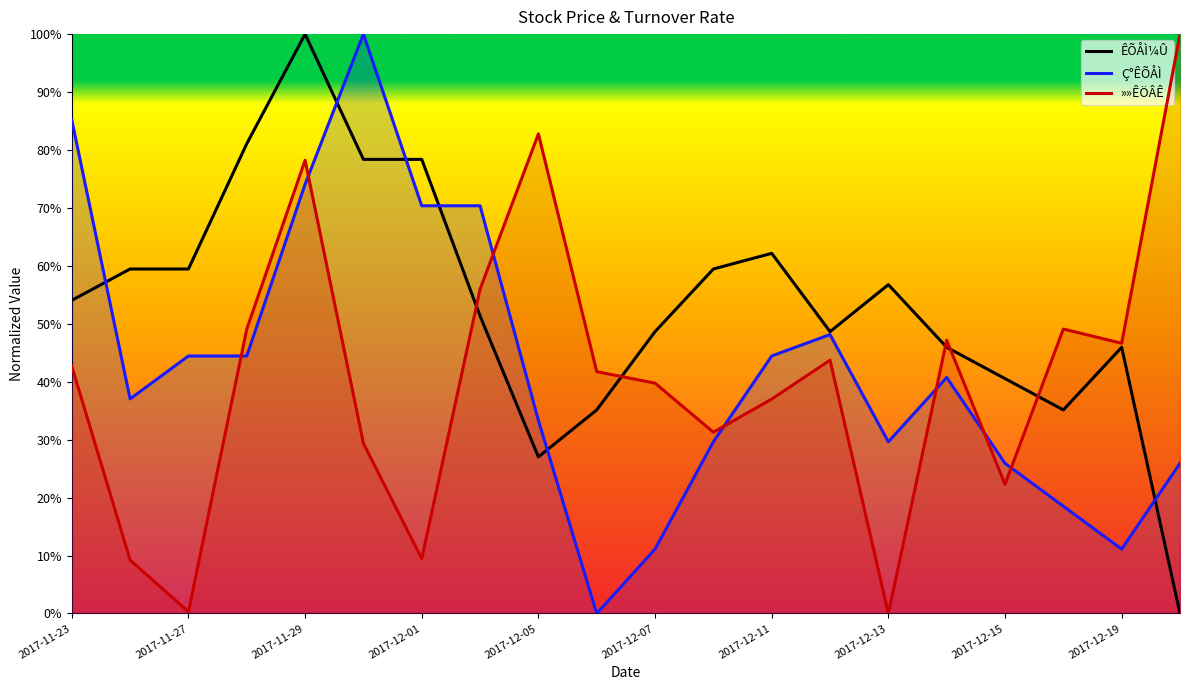

Where is the first local minimum for »»ÊÖÂÊ?

2017-11-27